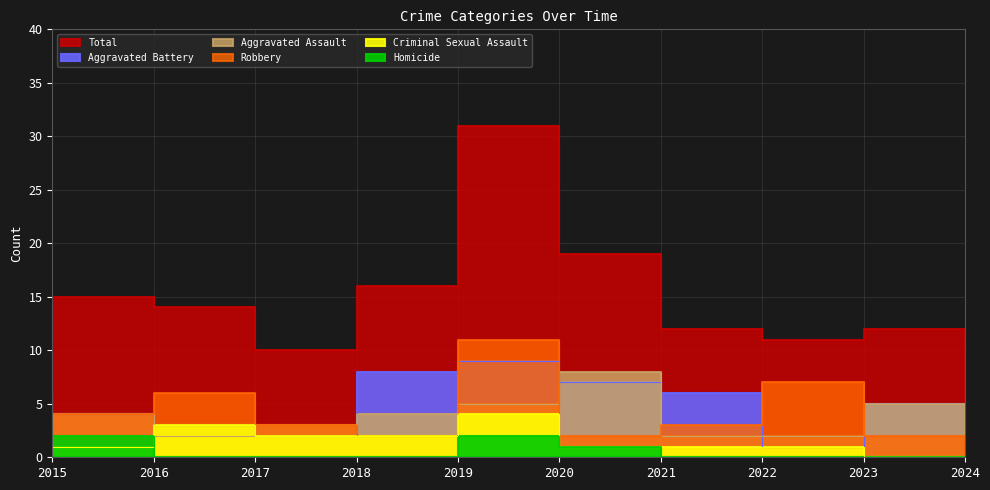

Reading left to right, extract all data points from this chart.

Aggravated Assault: 2015=3	2016=4	2017=2	2018=3	2019=4	2020=5	2021=8	2022=2	2023=2	2024=5
Aggravated Battery: 2015=6	2016=4	2017=3	2018=2	2019=8	2020=9	2021=7	2022=6	2023=1	2024=5
Criminal Sexual Assault: 2015=2	2016=1	2017=3	2018=2	2019=2	2020=4	2021=1	2022=1	2023=1	2024=0
Homicide: 2015=0	2016=2	2017=0	2018=0	2019=0	2020=2	2021=1	2022=0	2023=0	2024=0
Robbery: 2015=4	2016=4	2017=6	2018=3	2019=2	2020=11	2021=2	2022=3	2023=7	2024=2
Total: 2015=15	2016=15	2017=14	2018=10	2019=16	2020=31	2021=19	2022=12	2023=11	2024=12